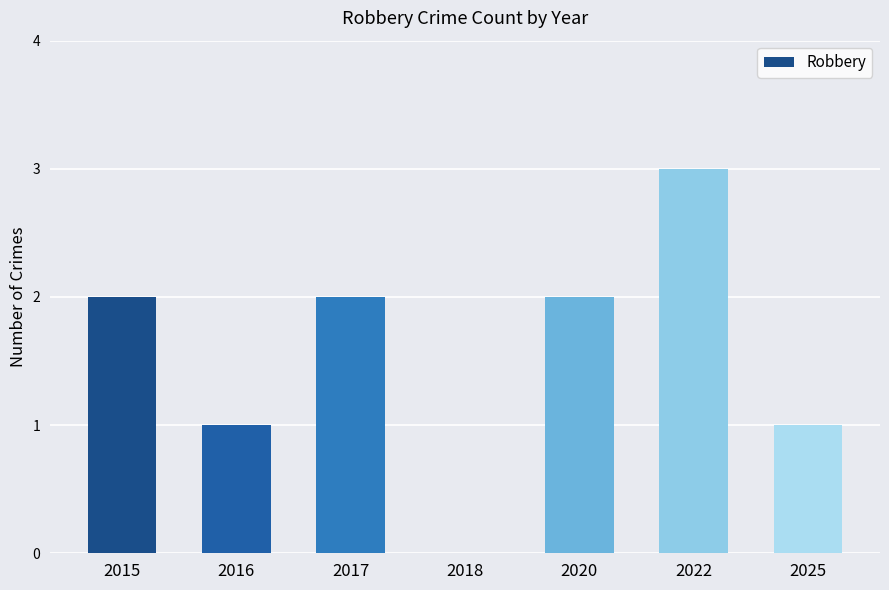

Reading right to left, list all the values displayed in this chart.

2025=1	2022=3	2020=2	2018=0	2017=2	2016=1	2015=2